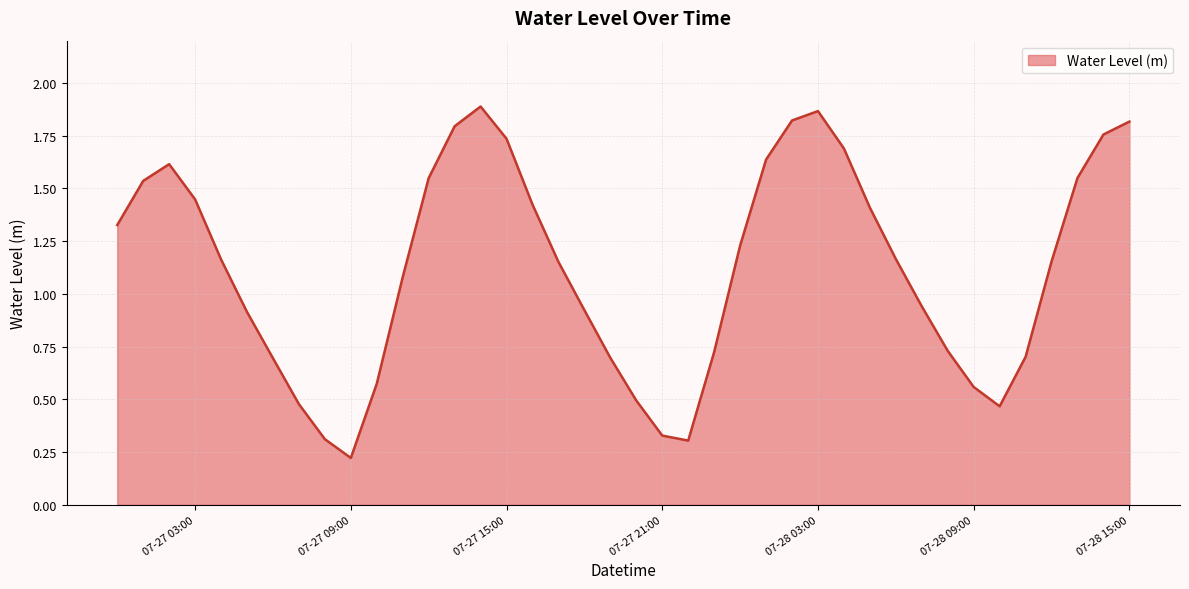

How many lines are shown in the chart?

1